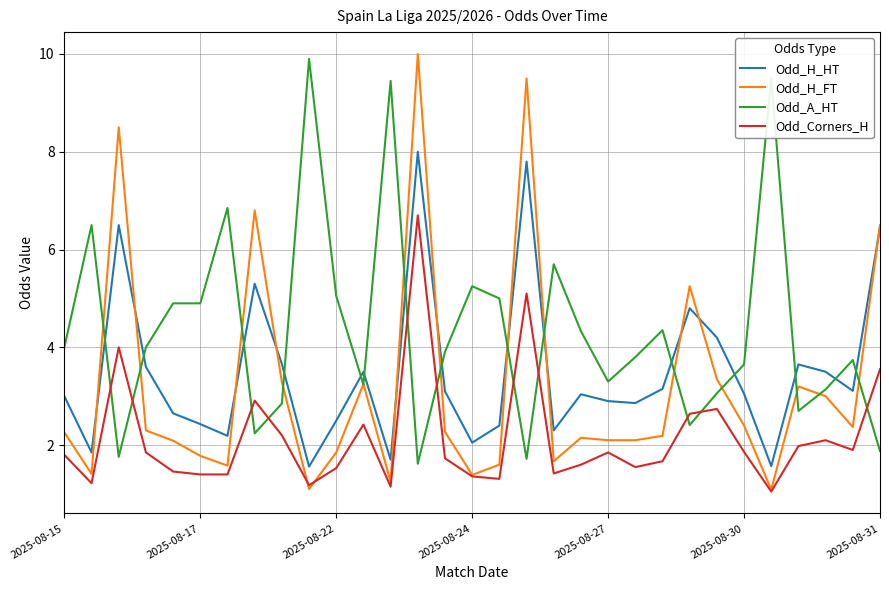

Which series has the widest spread of values?

Odd_H_FT